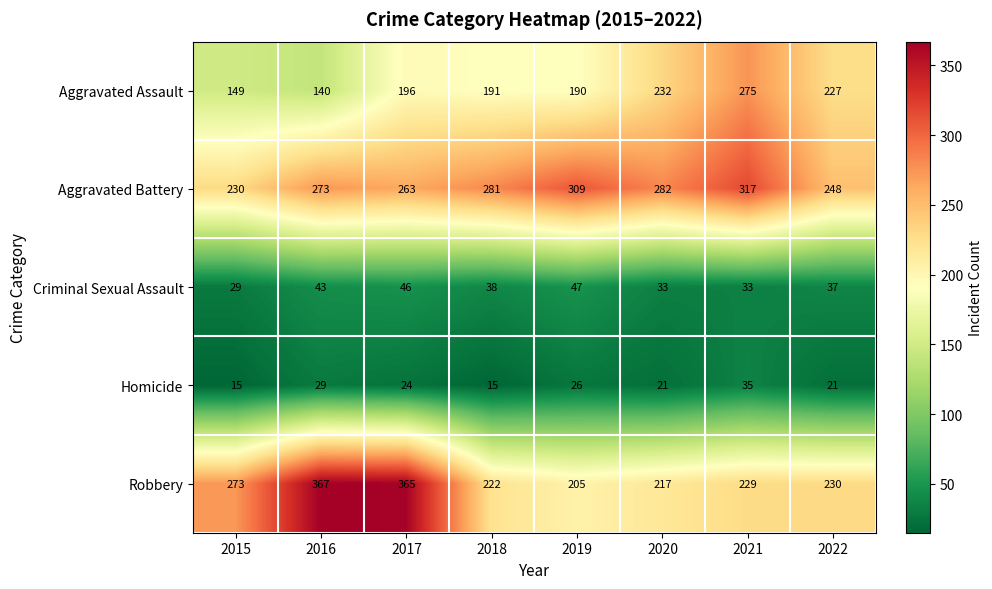

What is the average value of the Criminal Sexual Assault series?

38